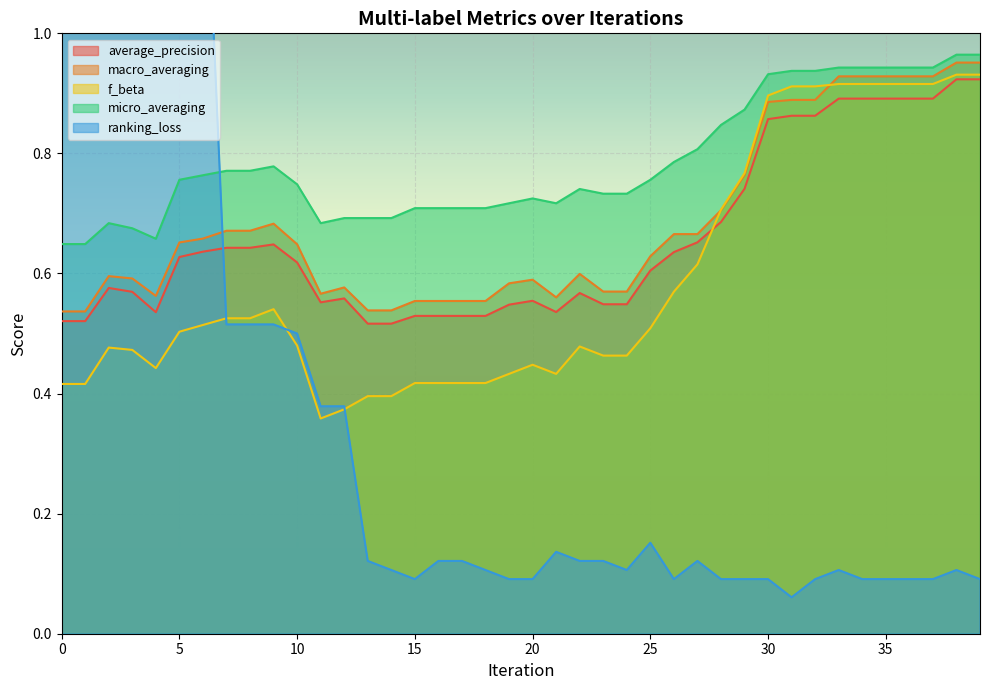

Is the value of ranking_loss at 29 greater than the value of average_precision at 38?

No